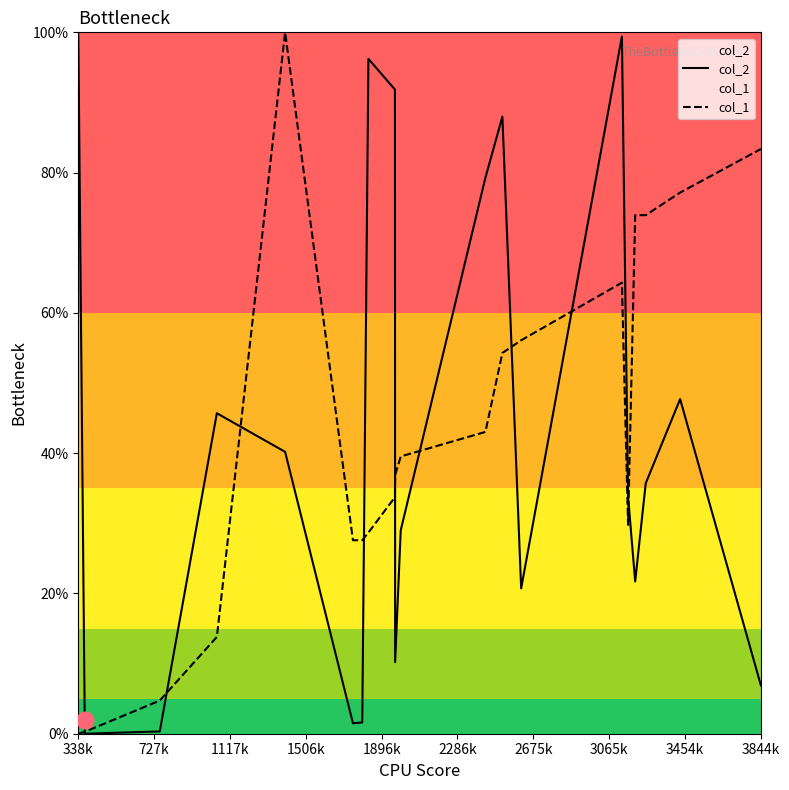

The value of col_1 at 338k is 0.0. True or false?

True